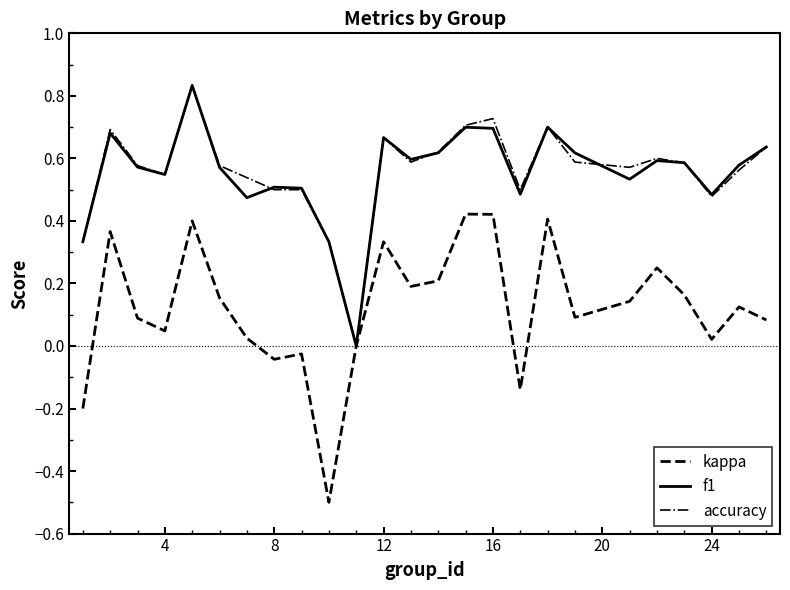

Count the f1 values in the range 0 to 1.

25